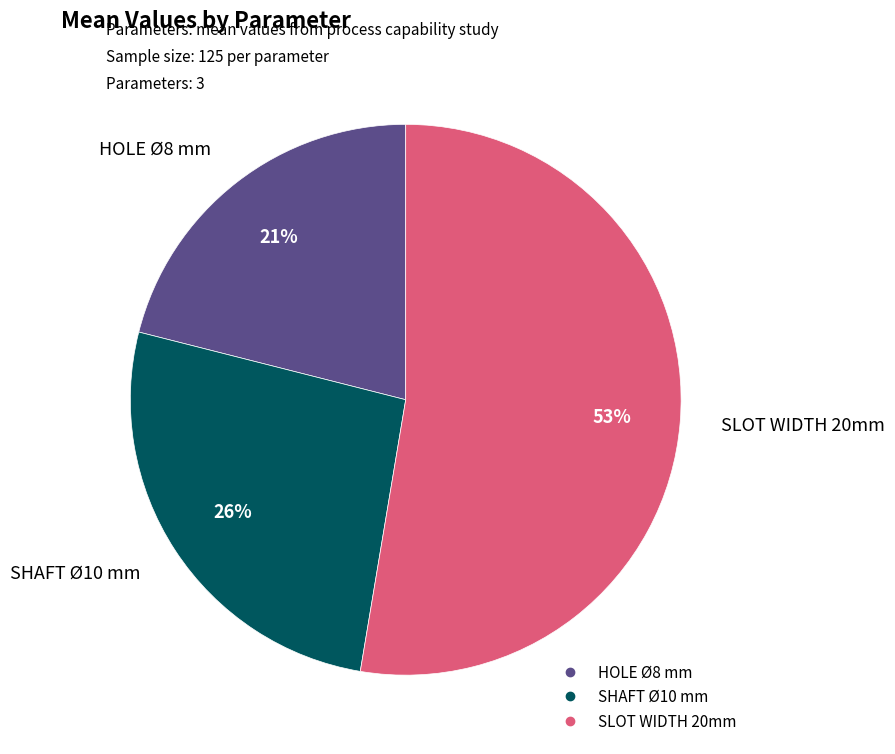

How many segments does this pie chart have?

3